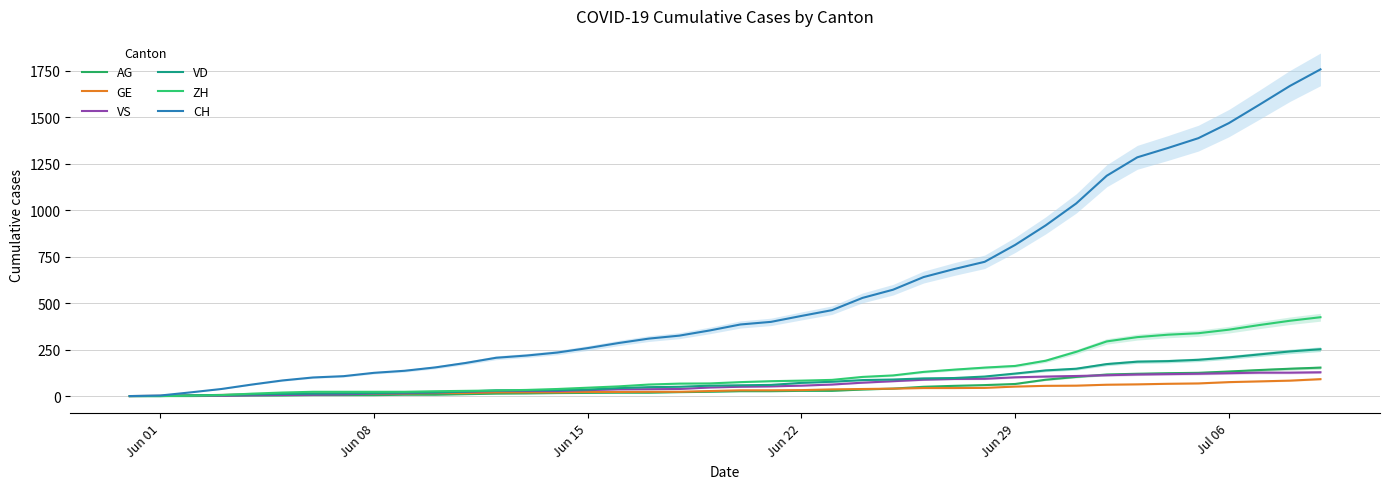

At which category does the chart reach its minimum across all series?

Jun 01